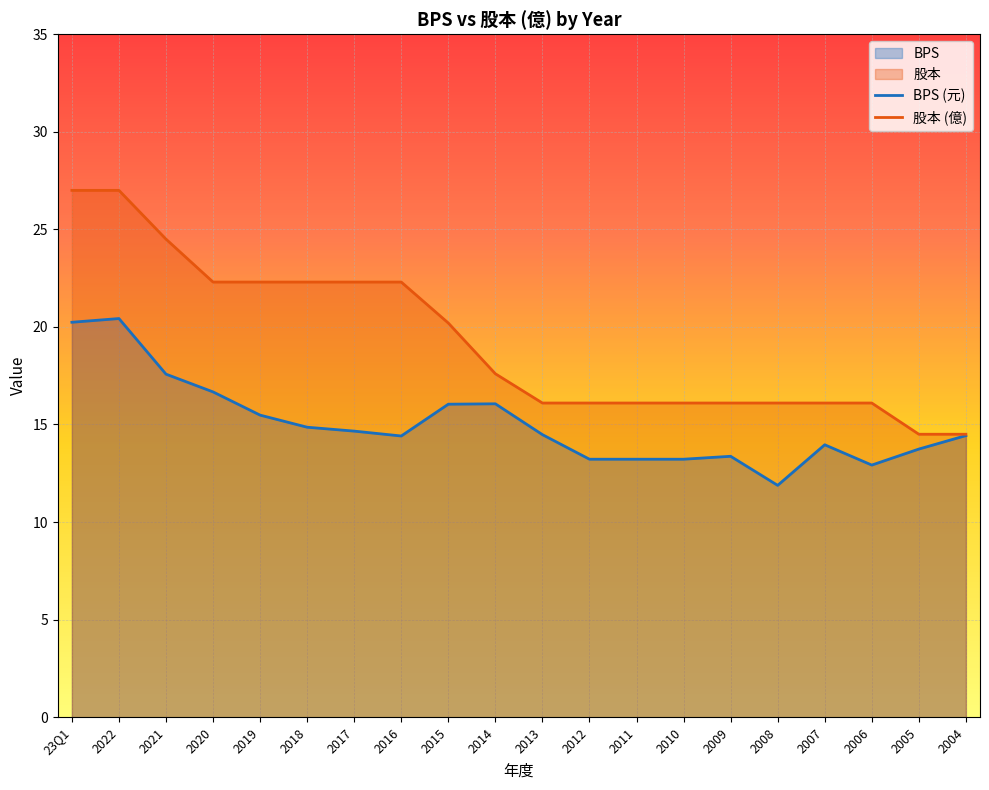

Read the 股本 value at 2012.

16.1